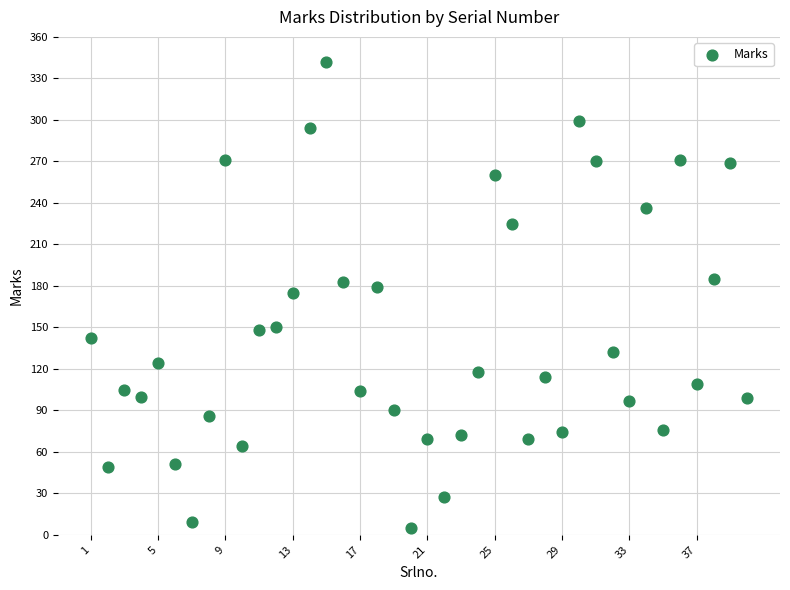

What is the range of Y values (max minus min)?

337